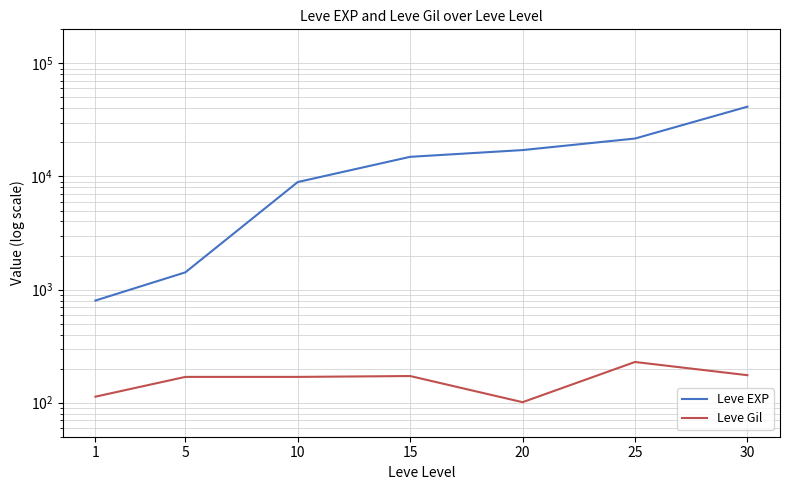

What is the greatest value displayed?

41410